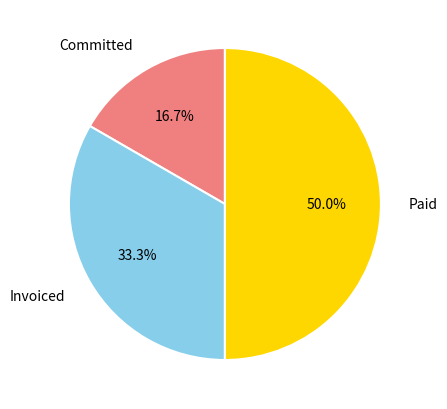

Is Committed the majority of the pie?

No